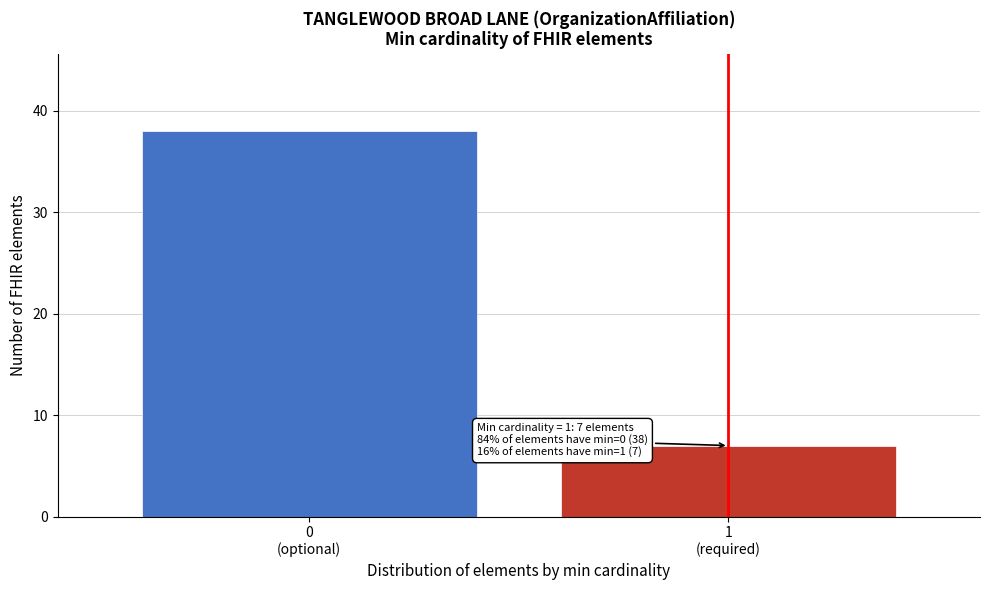

Reading left to right, what are all the values shown in this chart?

38	7